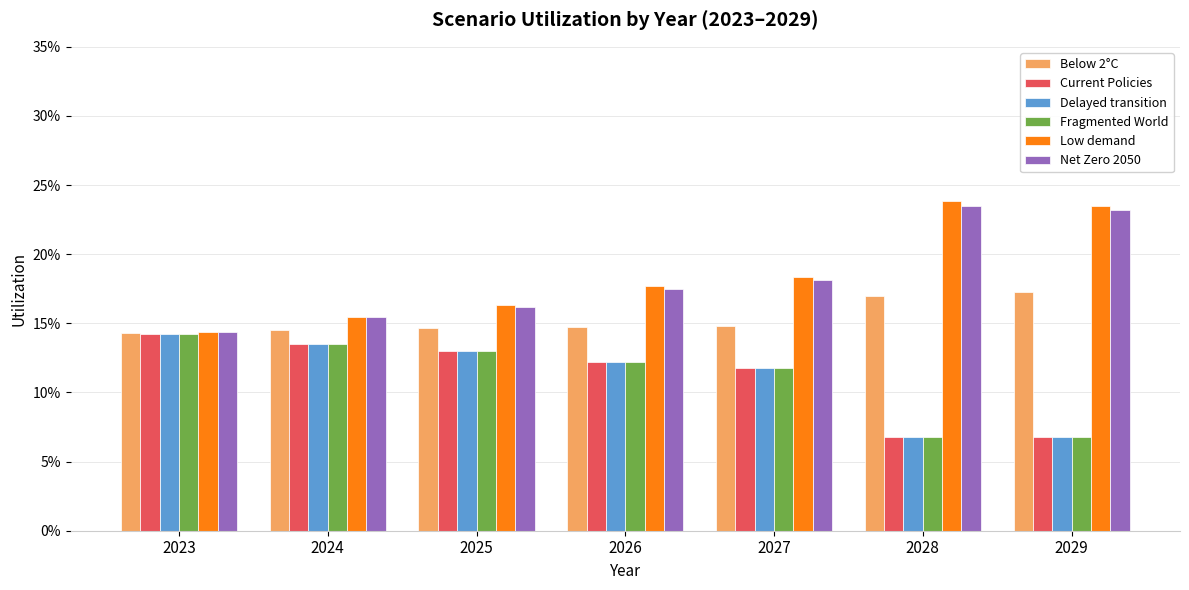

Reading left to right, transcribe all the data shown in this chart.

Below 2°C: 0.1	0.1	0.1	0.1	0.1	0.2	0.2
Current Policies: 0.1	0.1	0.1	0.1	0.1	0.1	0.1
Delayed transition: 0.1	0.1	0.1	0.1	0.1	0.1	0.1
Fragmented World: 0.1	0.1	0.1	0.1	0.1	0.1	0.1
Low demand: 0.1	0.2	0.2	0.2	0.2	0.2	0.2
Net Zero 2050: 0.1	0.2	0.2	0.2	0.2	0.2	0.2